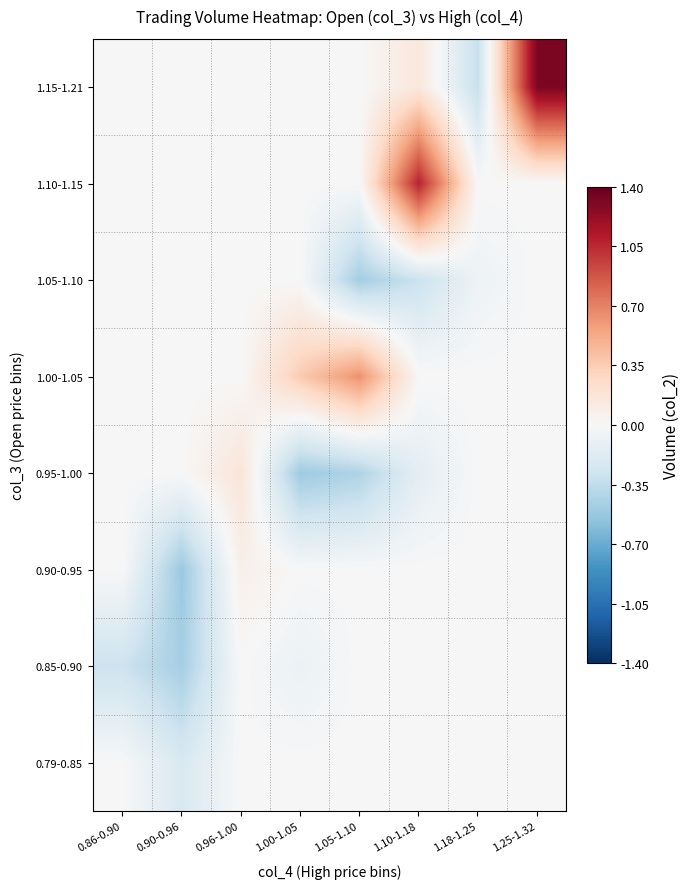

Which label corresponds to the largest value in the chart?

1.25-1.32